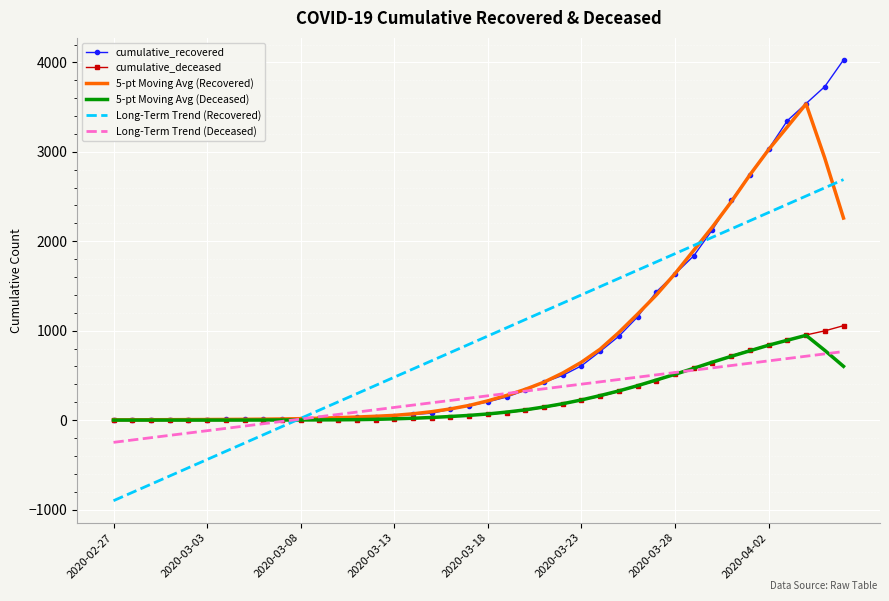

What is the maximum value shown in the chart?

4028.0